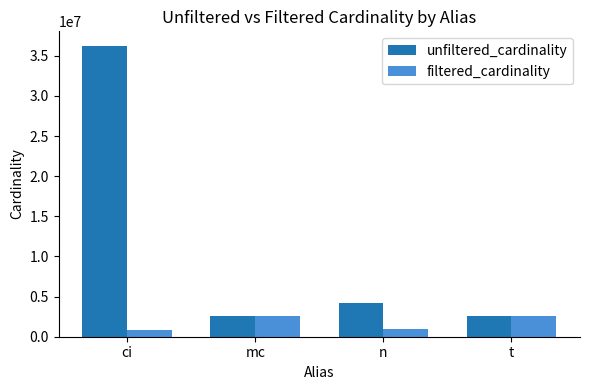

What is the average value of the unfiltered_cardinality series?

11387319